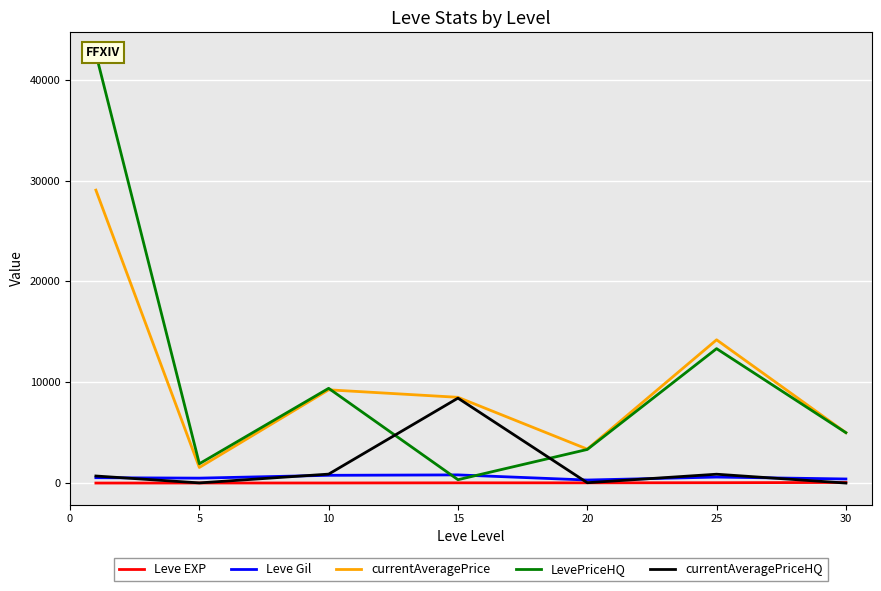

Count the number of data series in this chart.

5